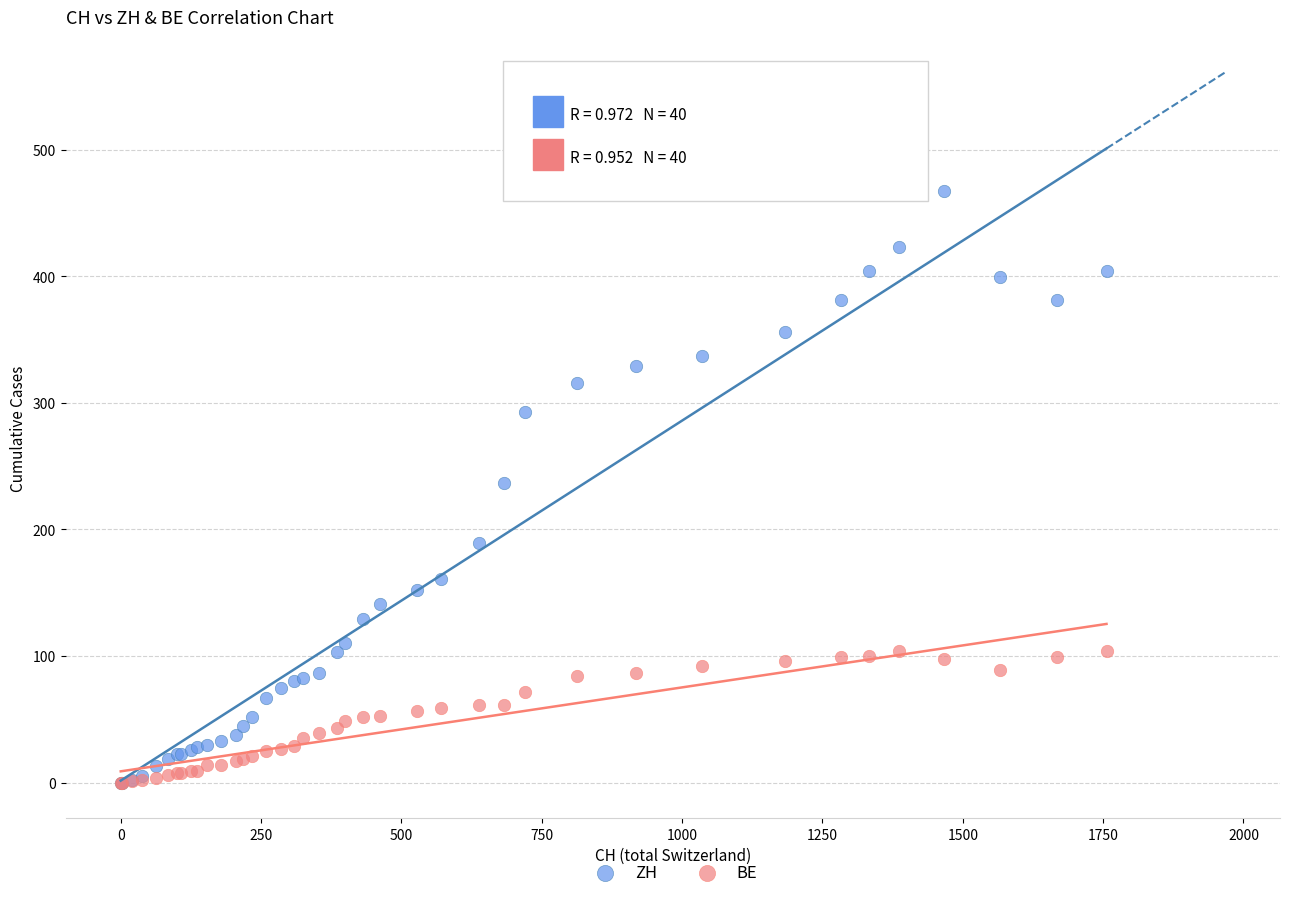

What are all the series names shown in the legend?

ZH, BE